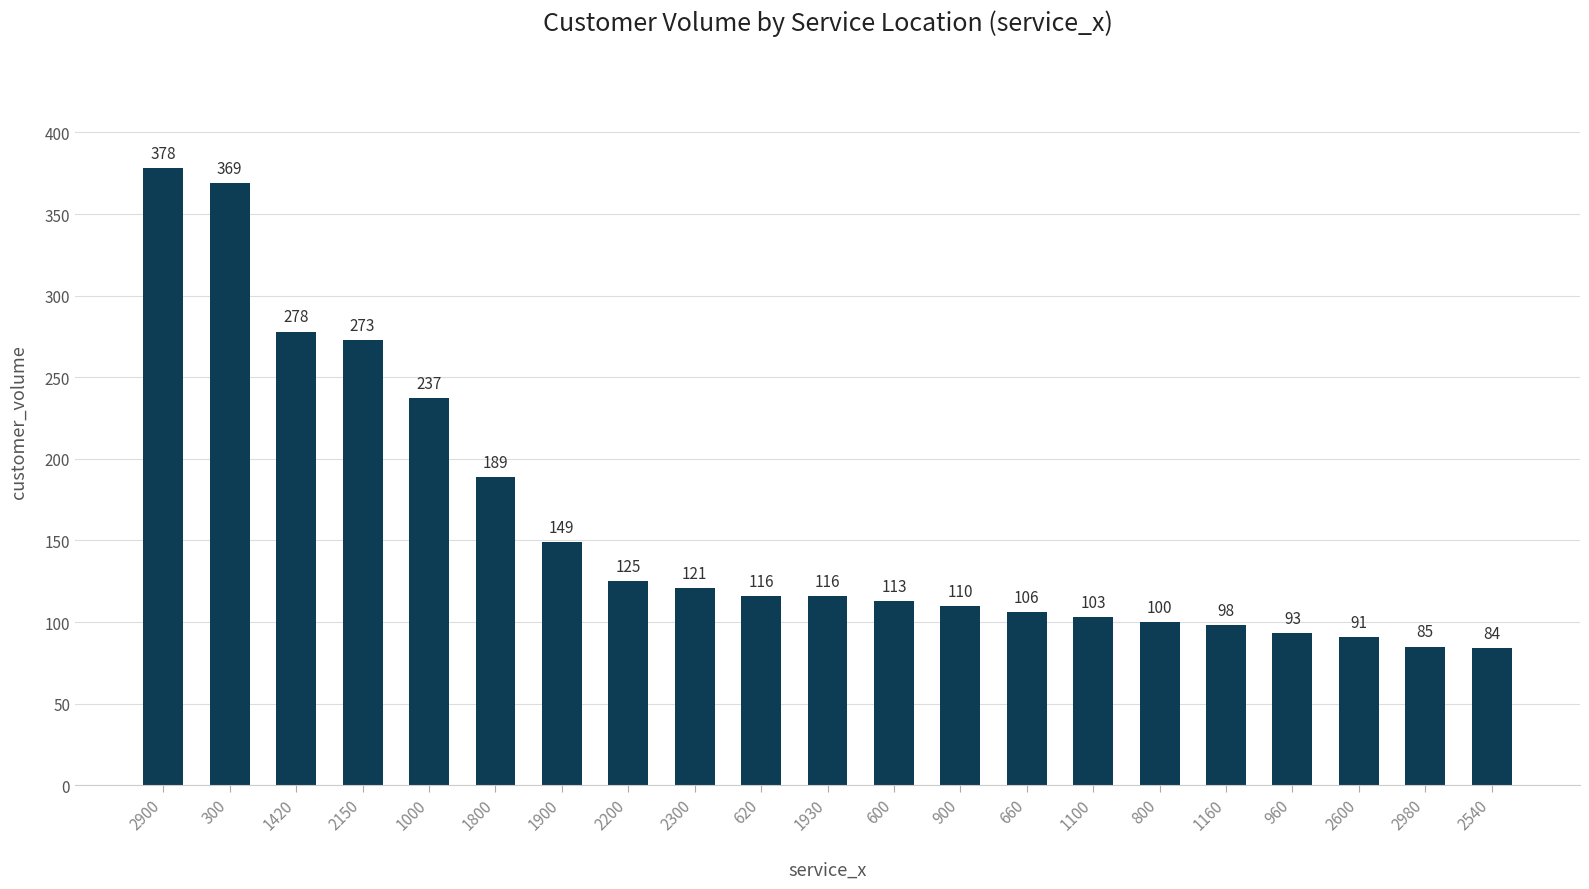

How many bars are there in total?

21